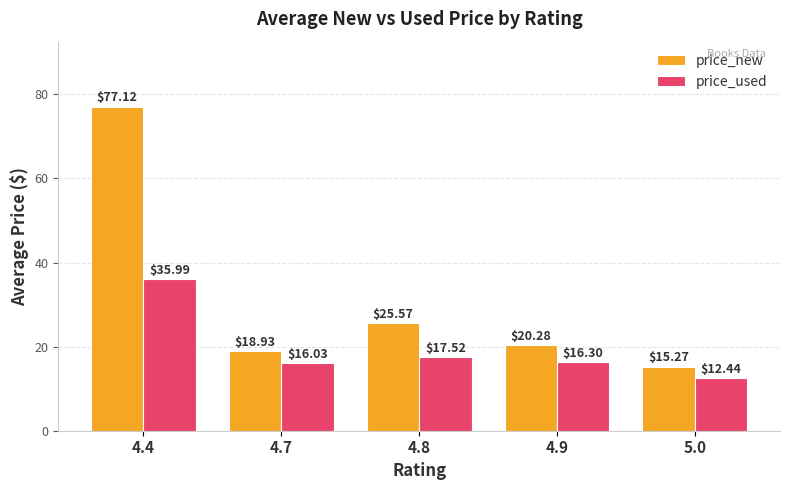

Where does the price_used series first go above 16?

4.4